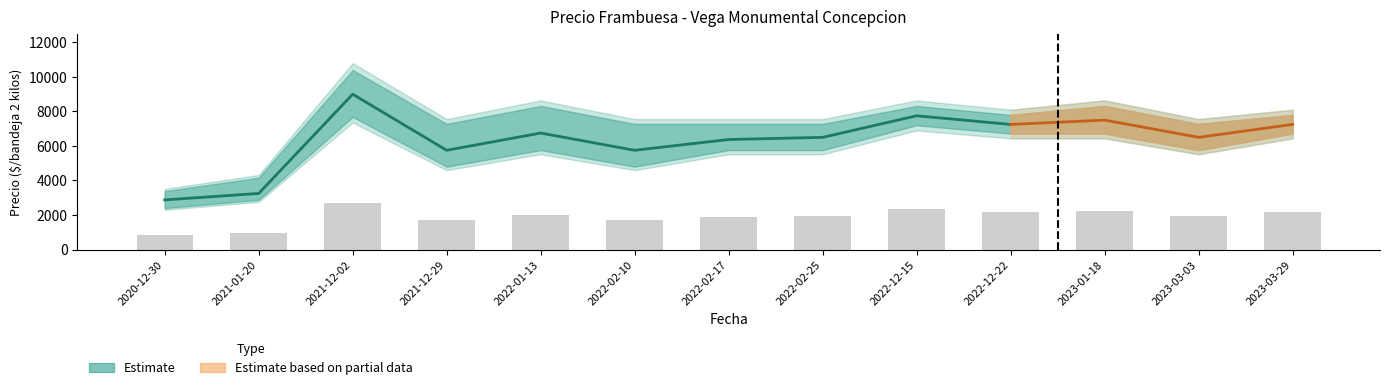

What is the average value of the Precio promedio ponderado series?

6346